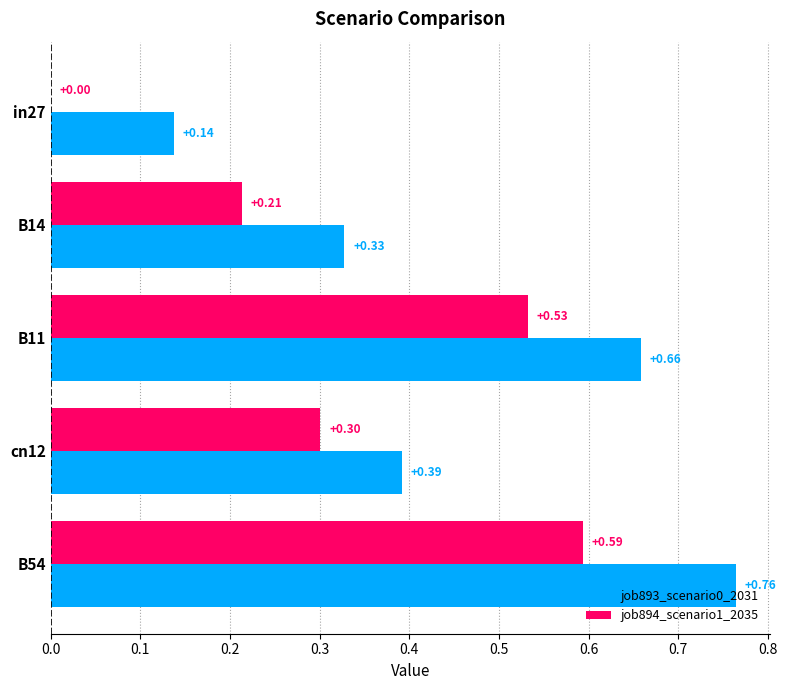

Which series changed the most between in27 and B11?

job894_scenario1_2035